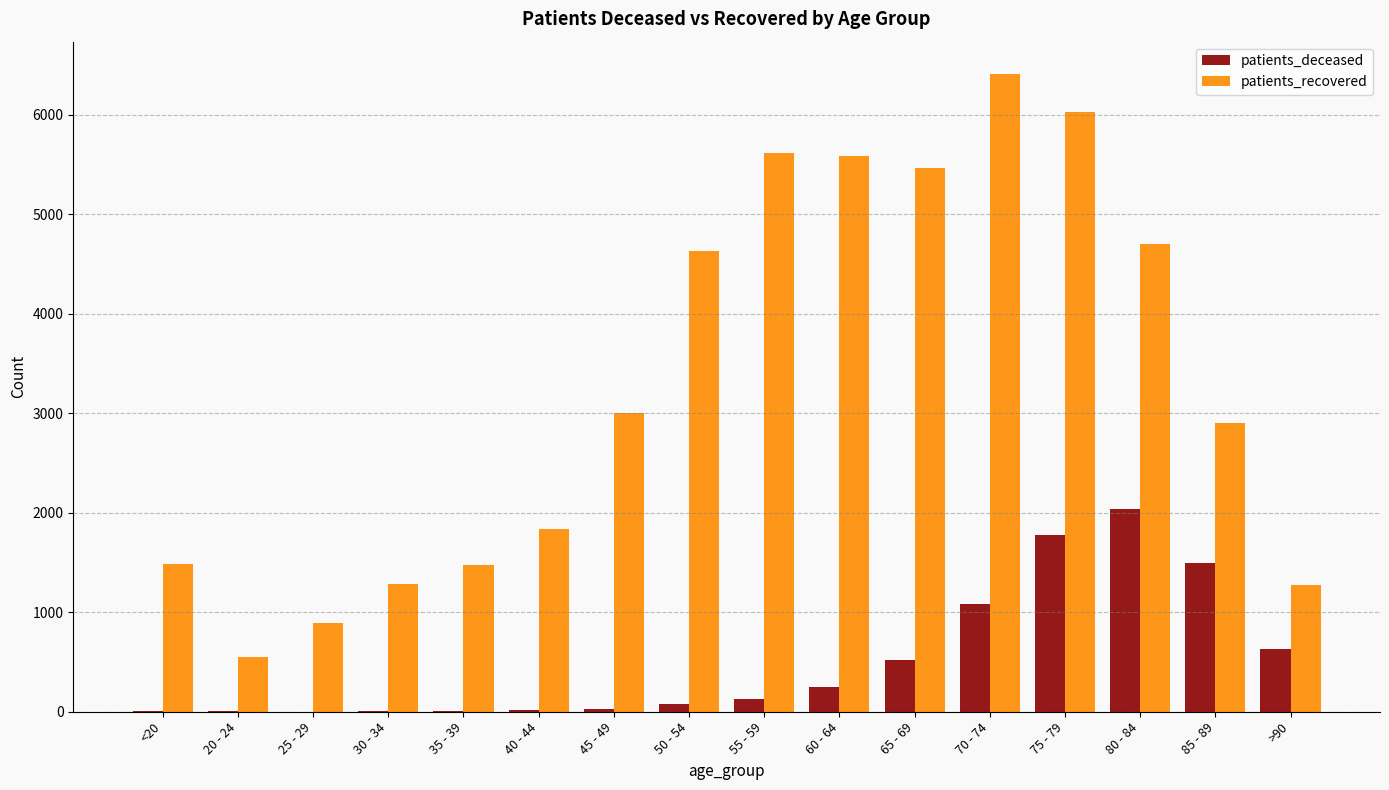

What is the sum of all patients_recovered values?

53136